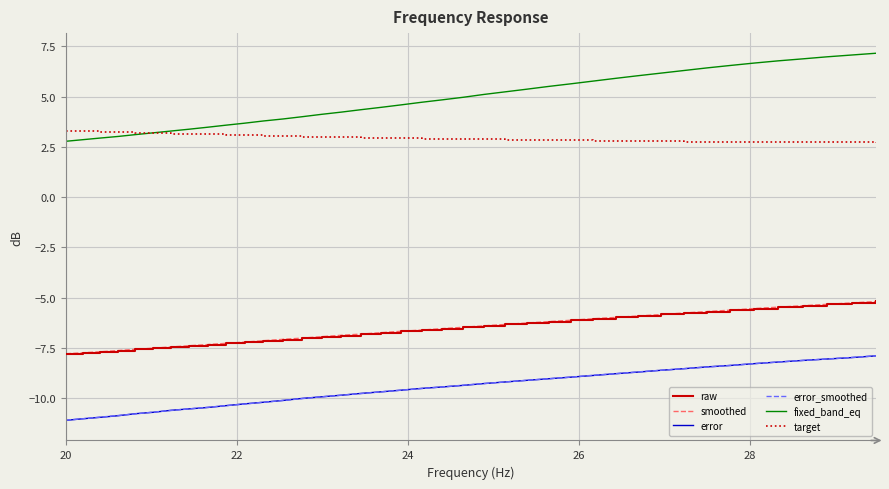

What is the greatest value displayed?

7.2